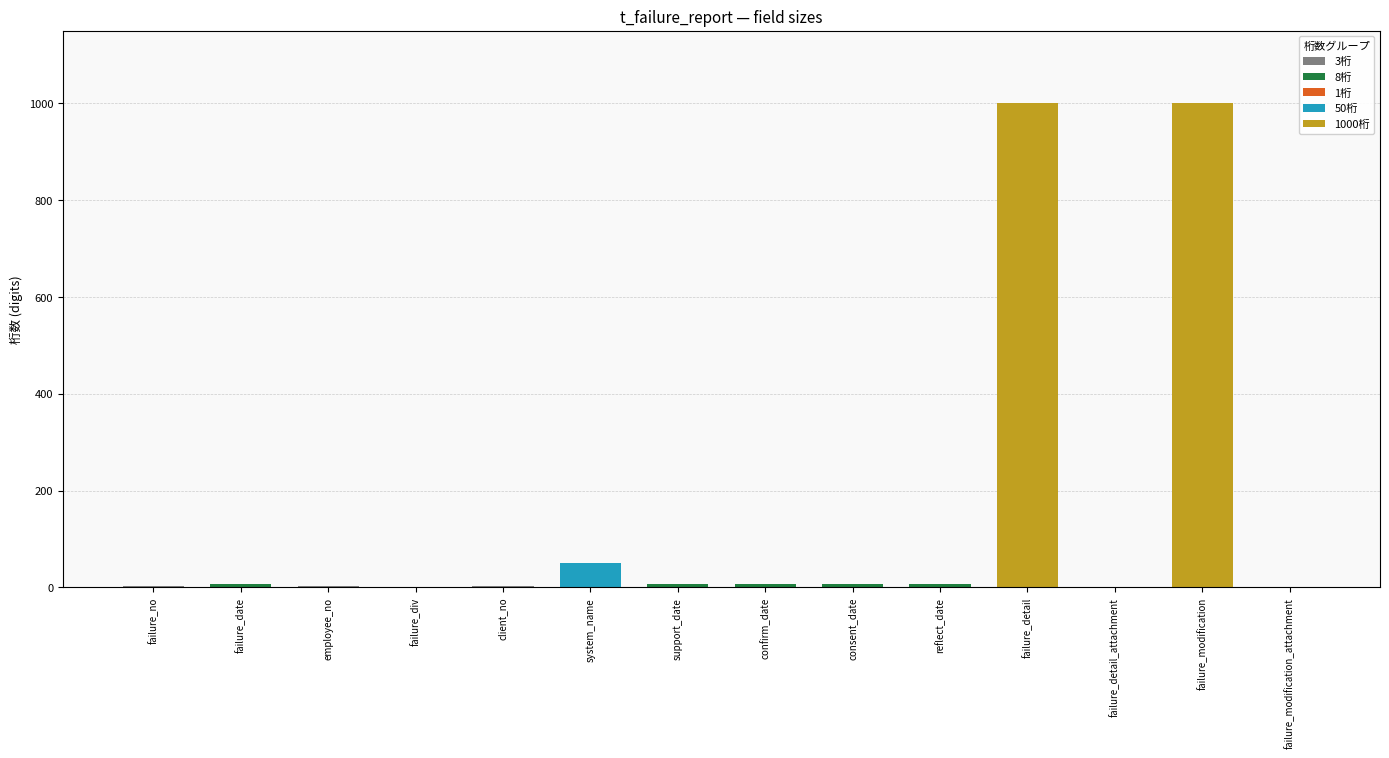

What is the difference between the maximum and minimum values?

999